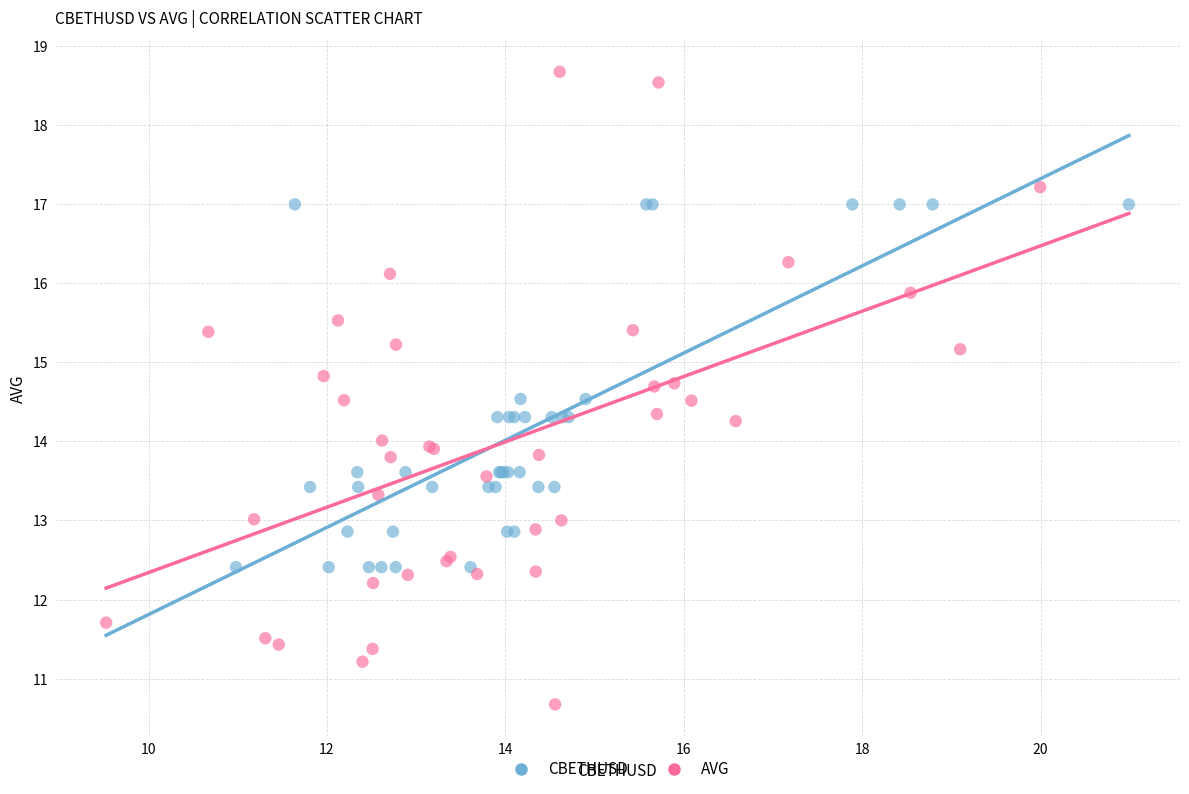

Which series reaches the minimum Y coordinate?

AVG